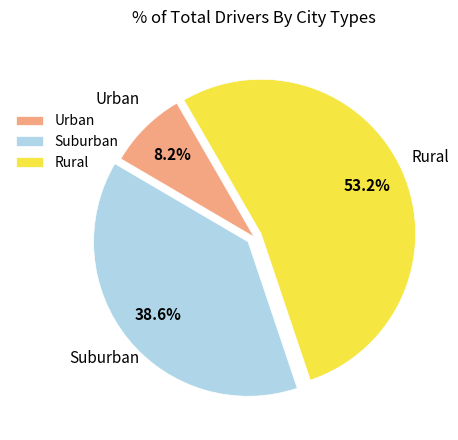

Which category has the smallest portion of the pie?

Urban